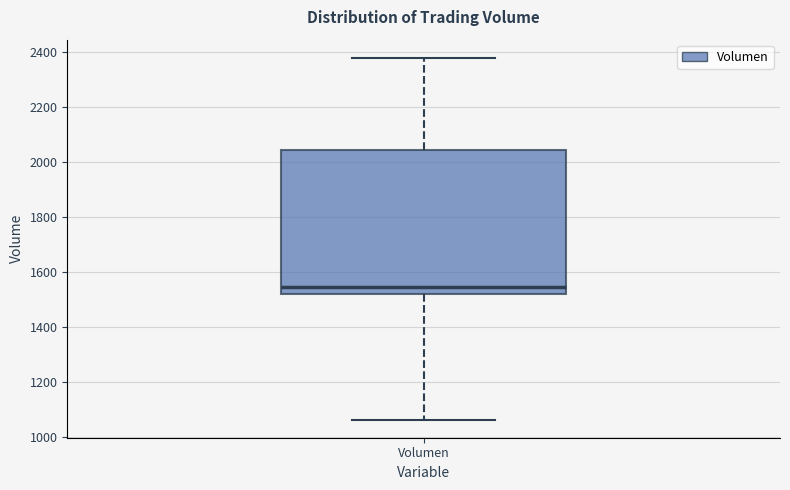

Transcribe this box plot: give where the median line is, the range the box spans, and where the two whiskers end, as read against the y-axis. The values are not printed on the chart, so give them approximately, as read against the axis.

median 1540, box 1520 to 2040, whiskers 1060 to 2380